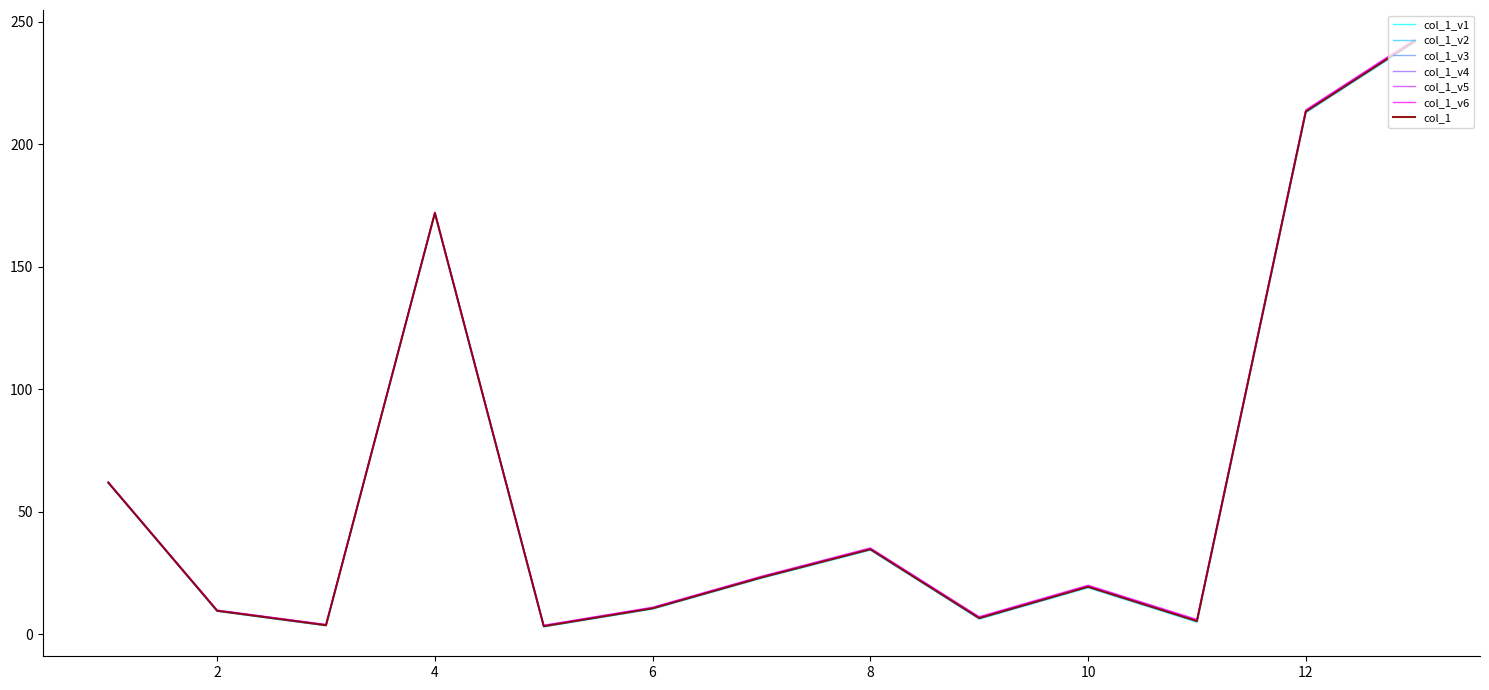

Does the chart display data point markers on the line(s)?

No